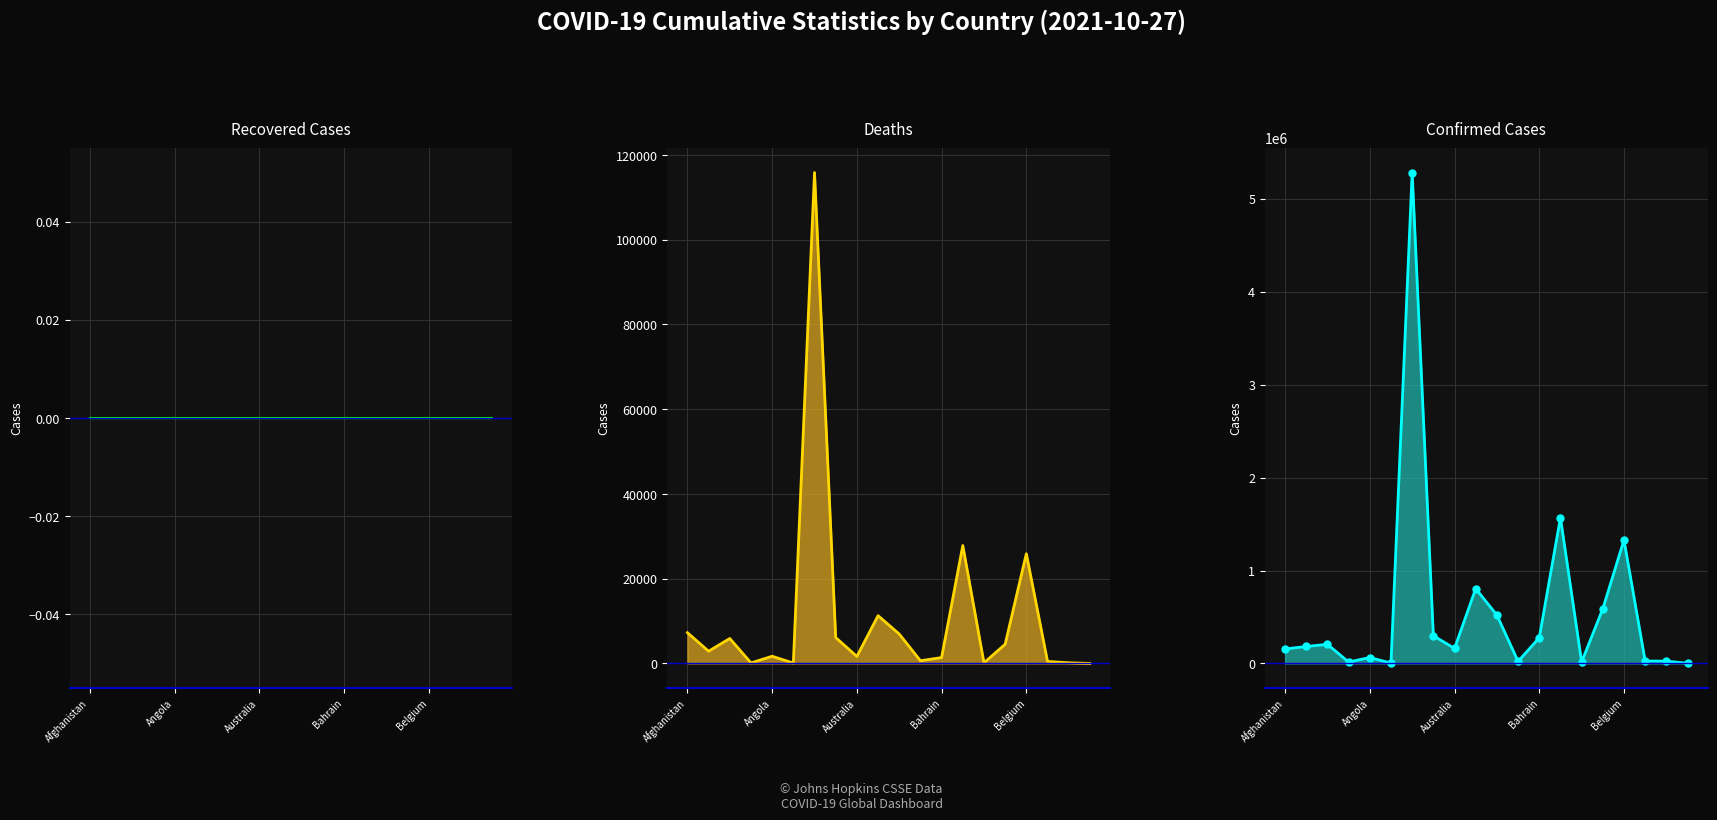

Which category has the lowest value across all series?

Afghanistan